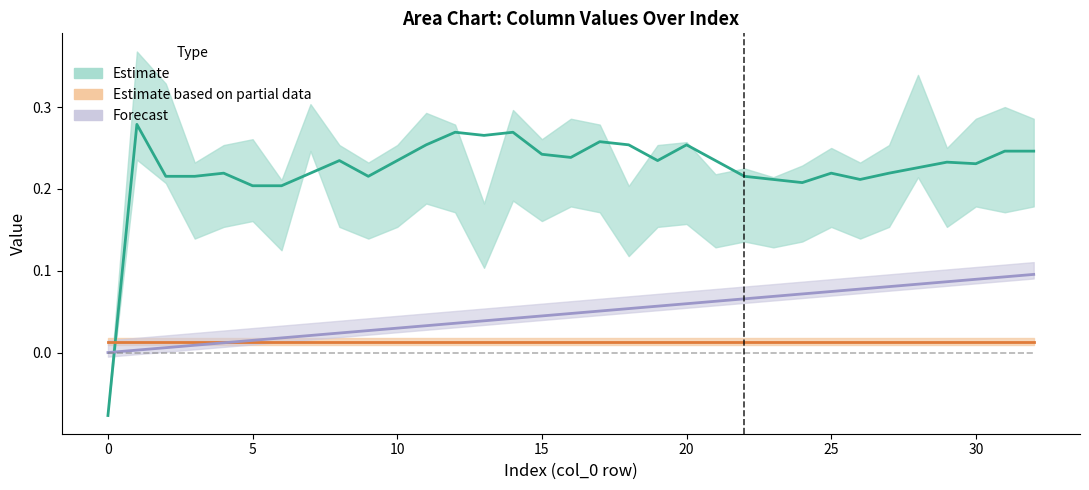

What is the spread (max minus min) of values at 17?

0.3